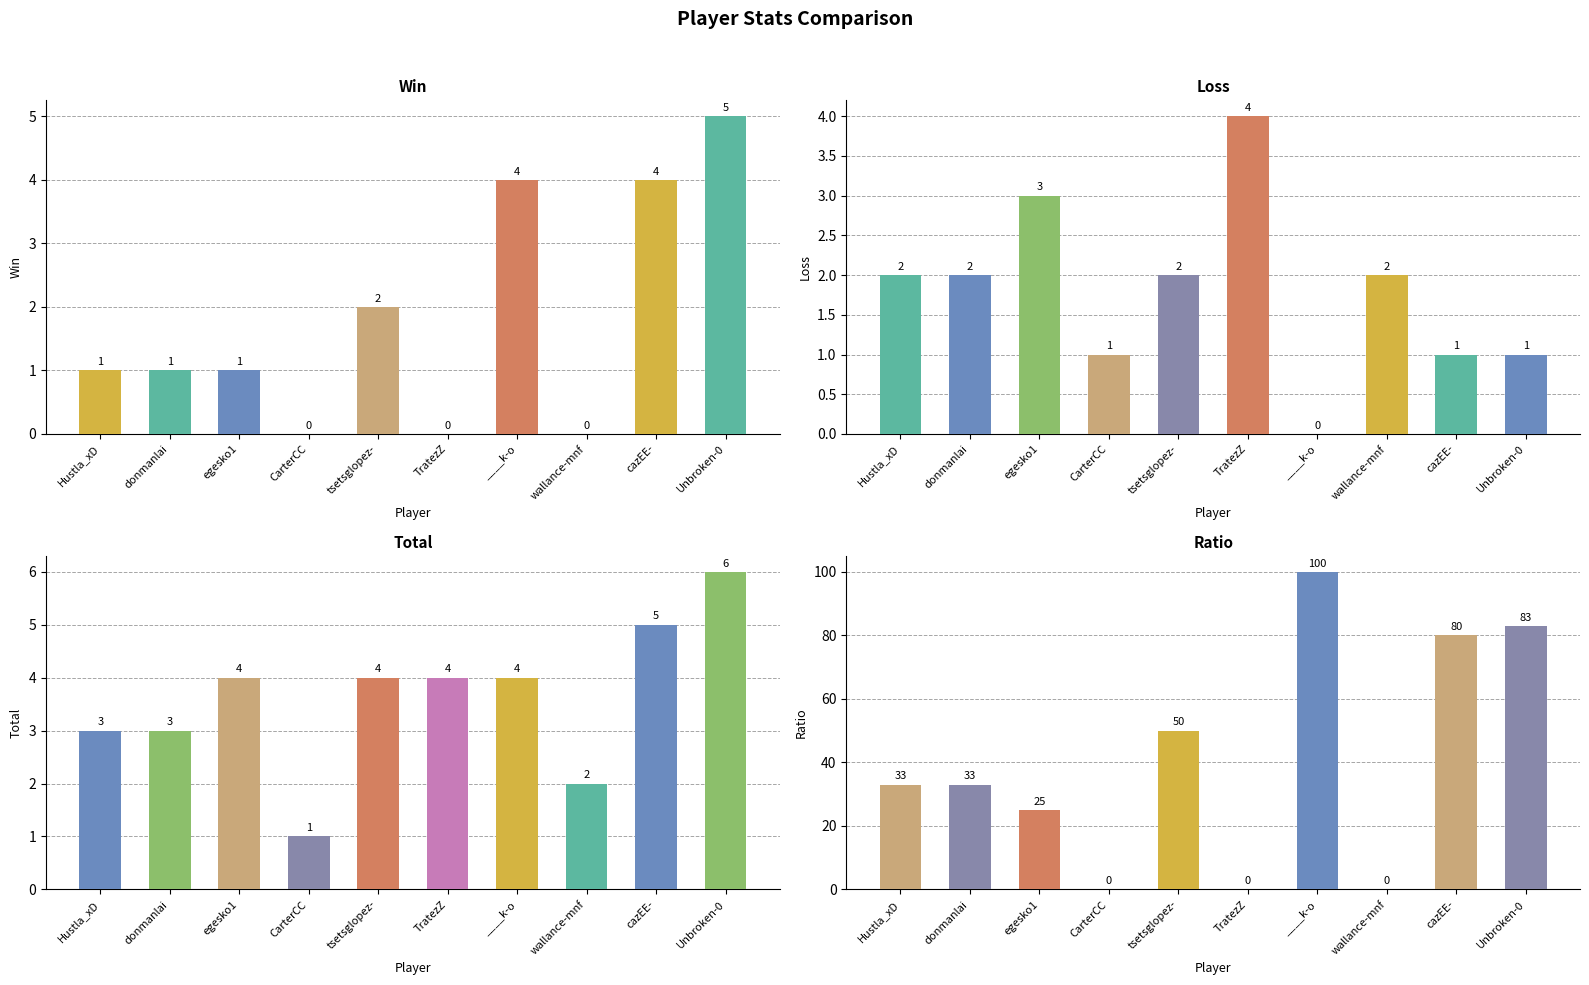

How many bars are there in each group?

4